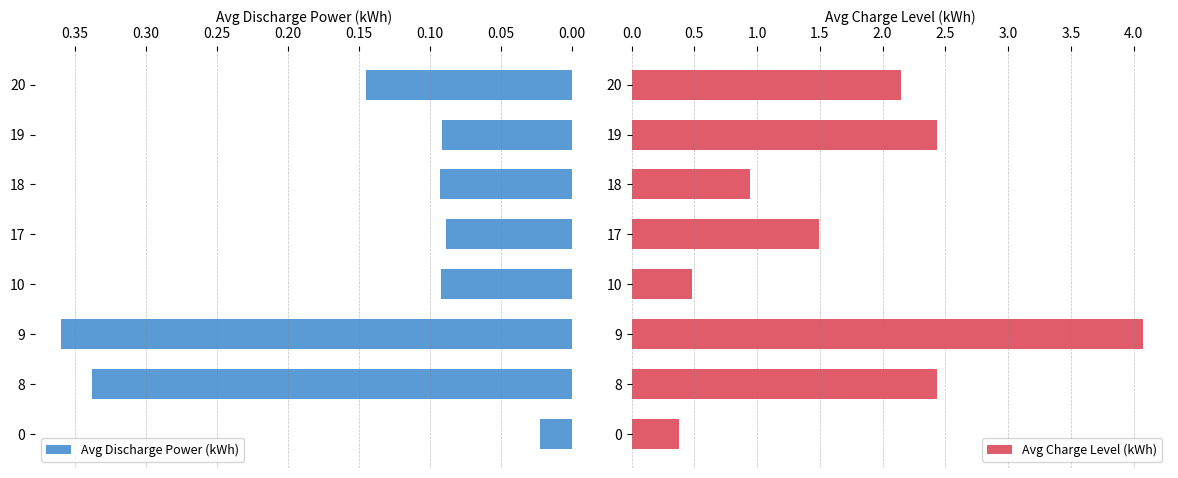

The Avg Discharge Power (kWh) series shows 0.2 at 20. True or false?

False